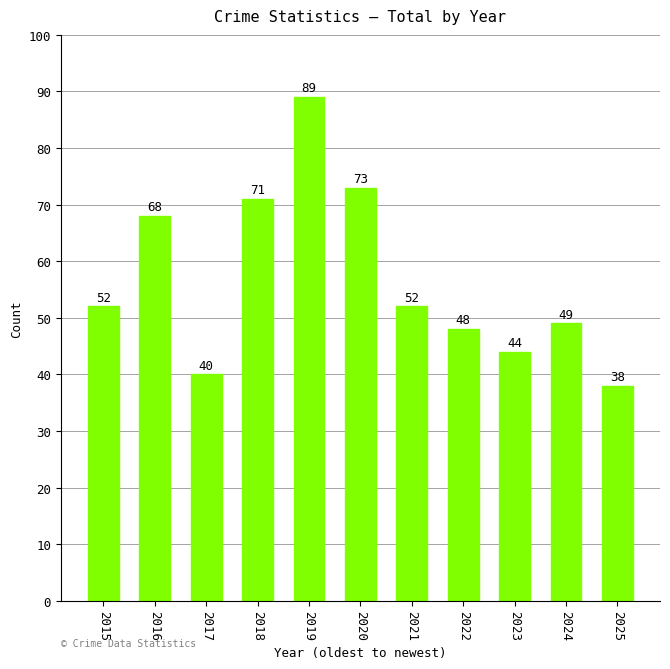

What is the difference between the second highest and minimum values?

35